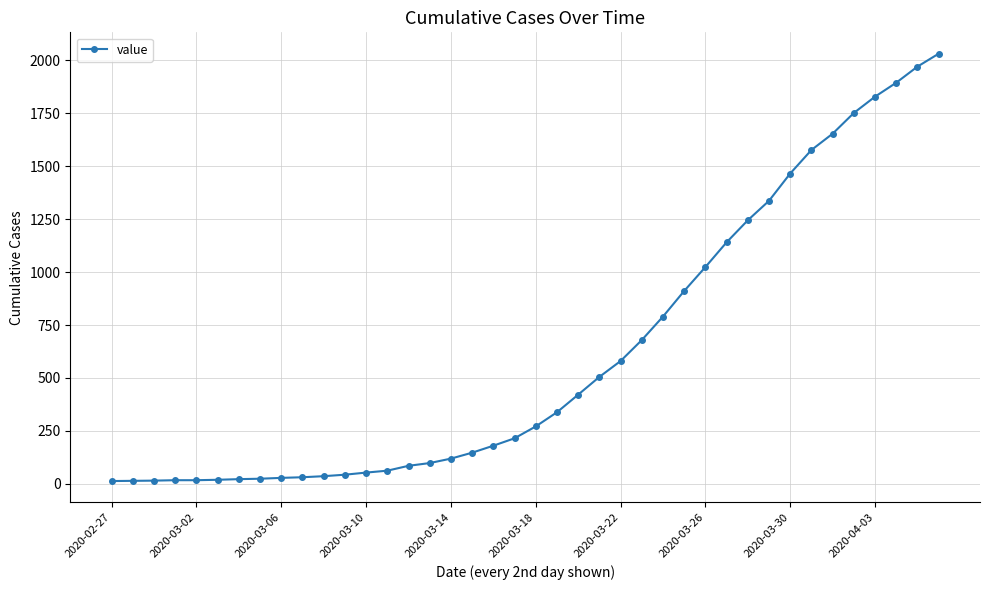

What is the sum of all values?

24656